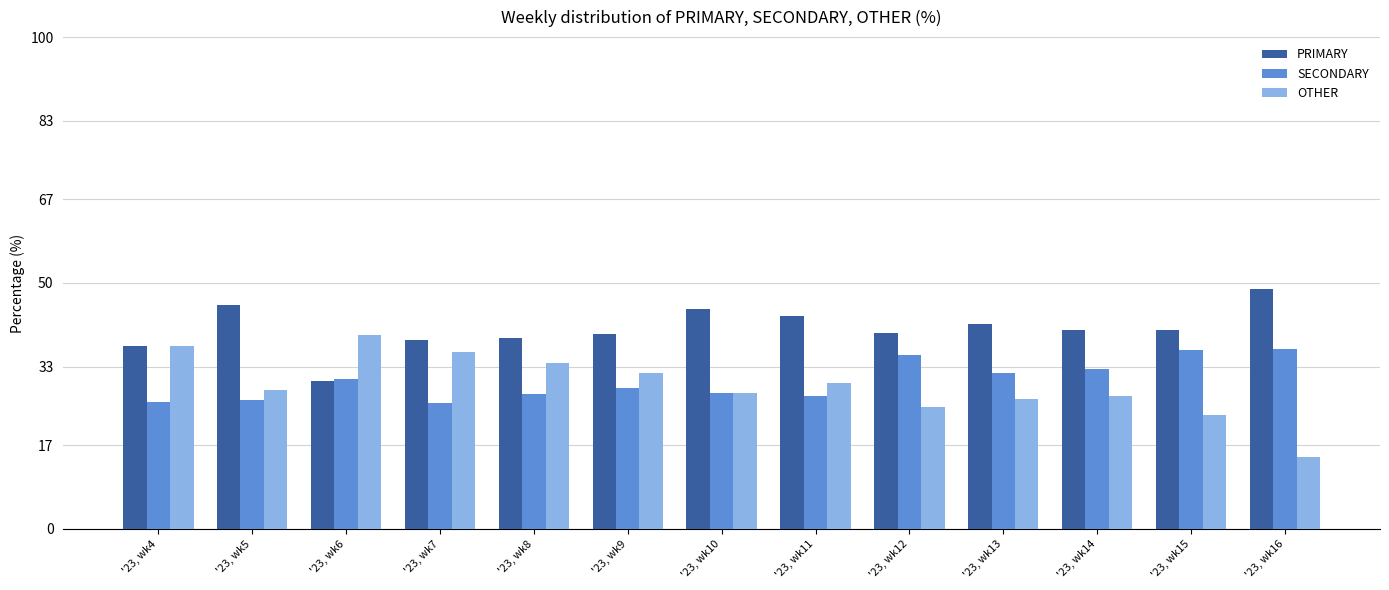

What is the sum of all OTHER values?

379.9